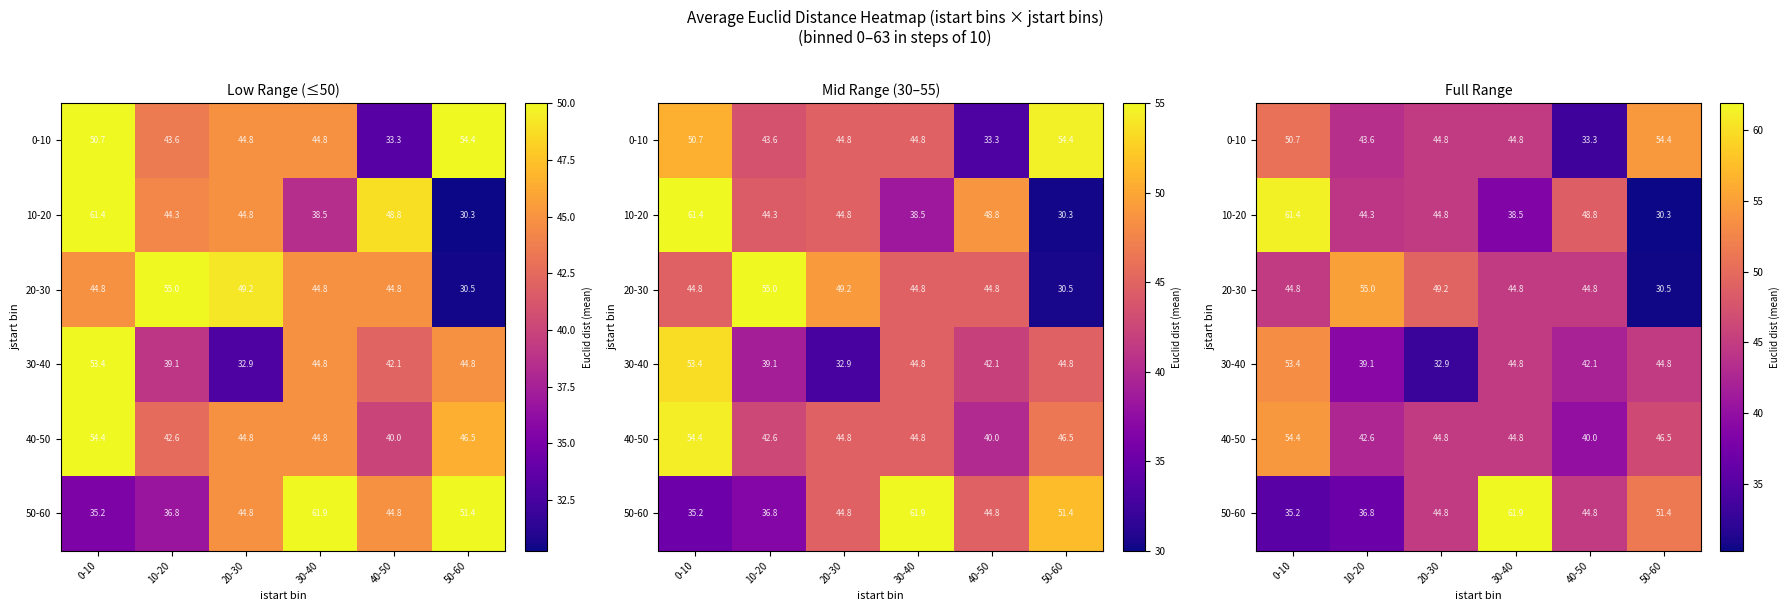

At which category is the sum across all series the highest?

0-10